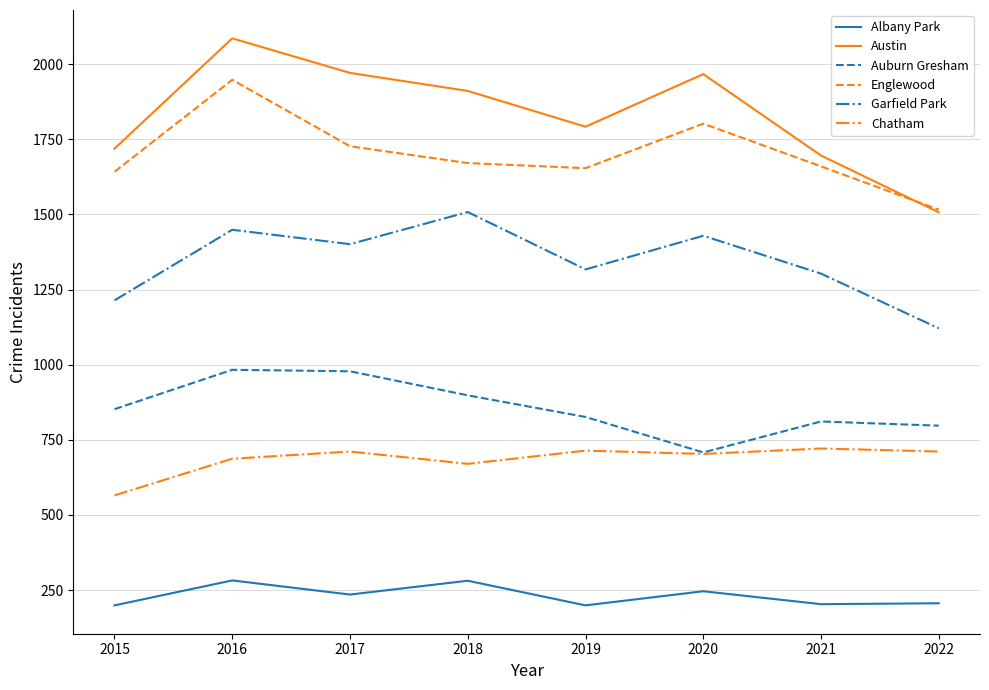

Is this an area chart (filled region under the line)?

No